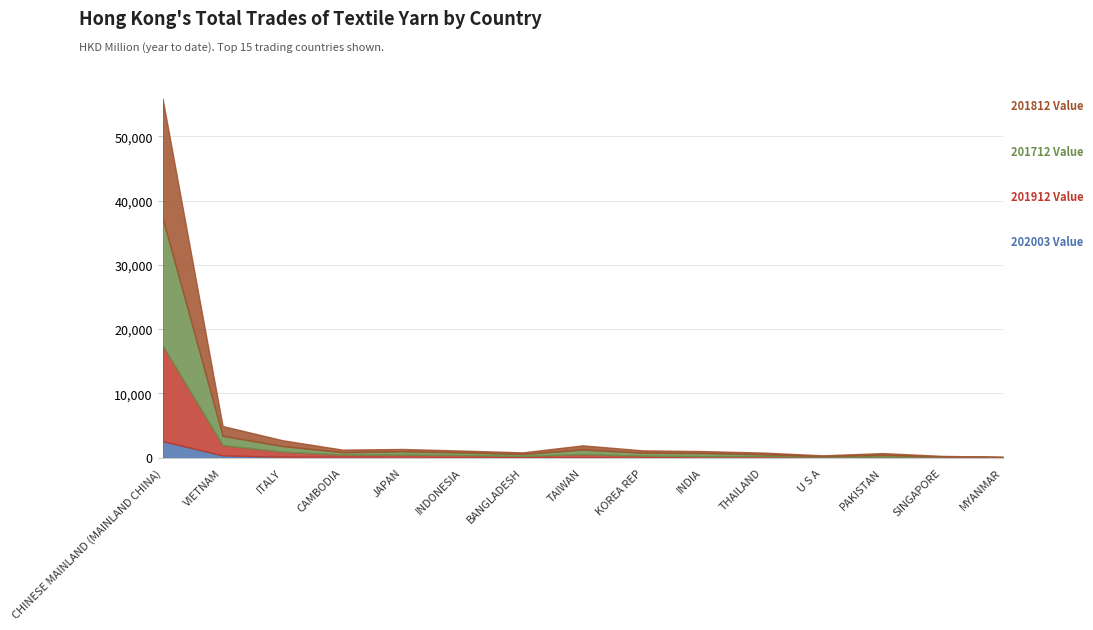

What is the smallest value displayed?

12.4